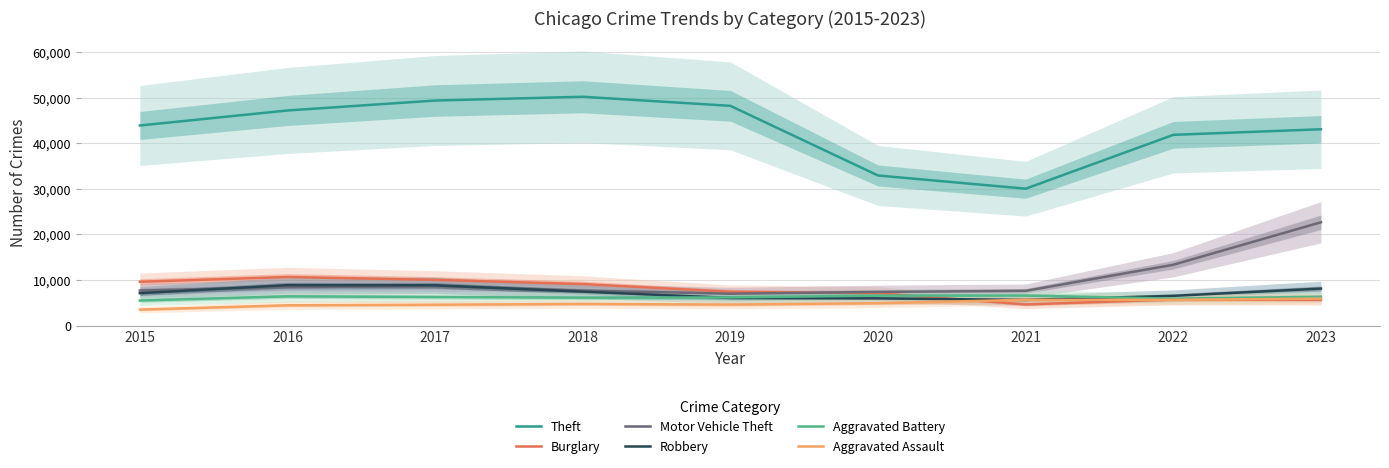

What is the difference between the second highest and second lowest values in the Theft series?

16449